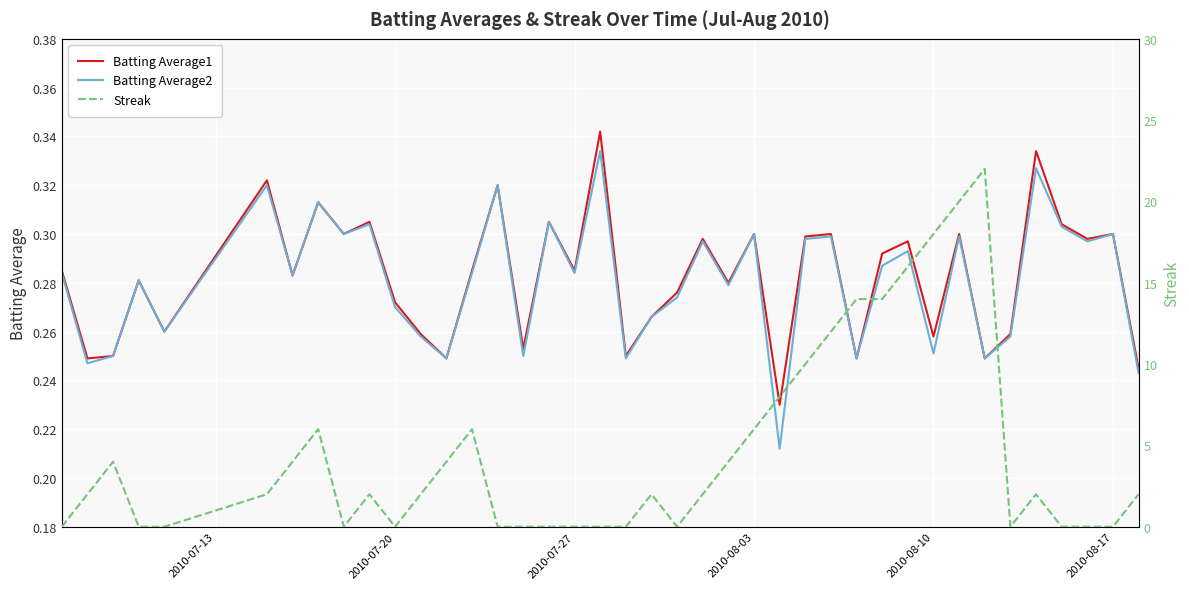

Is it true that Batting Average2 equals 0.5 at 30?

False